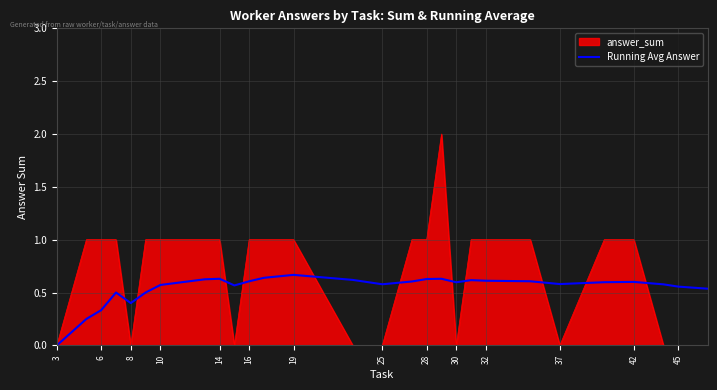

Which series has the widest spread of values?

answer_sum